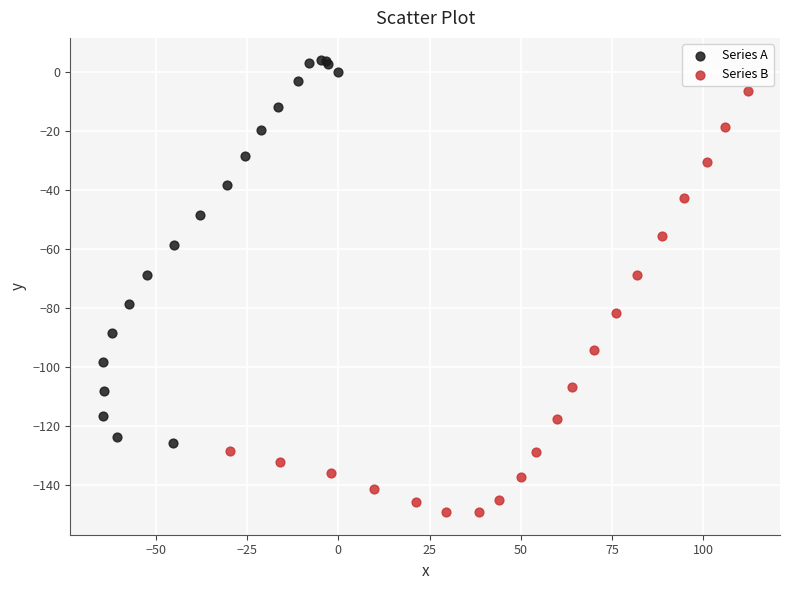

Which series reaches the minimum Y coordinate?

Series B